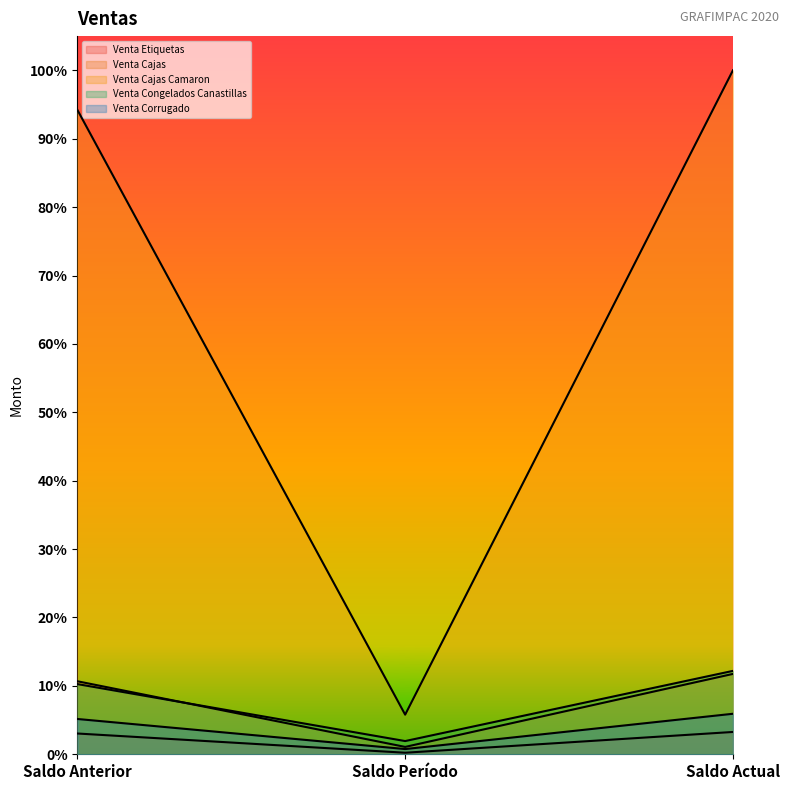

At which category is the sum across all series the highest?

Saldo Actual